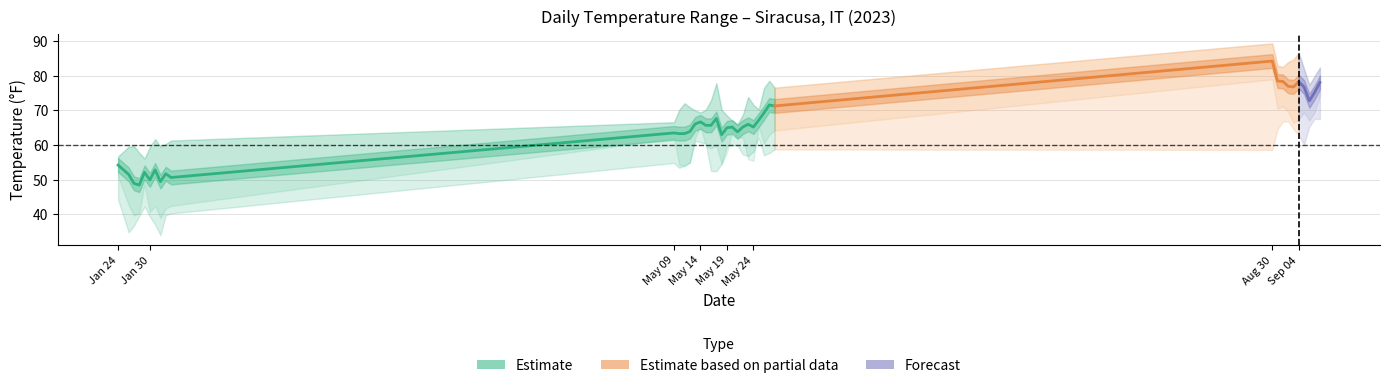

At how many categories does at least one series exceed 49?

40